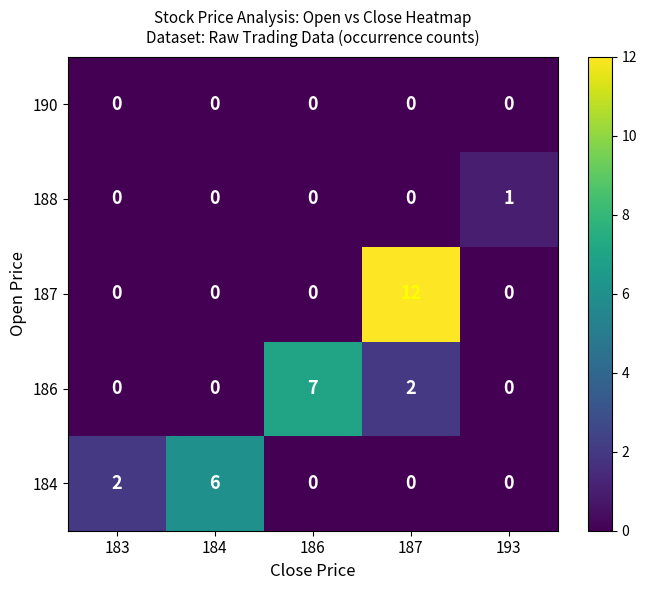

What is the maximum value shown in the chart?

12